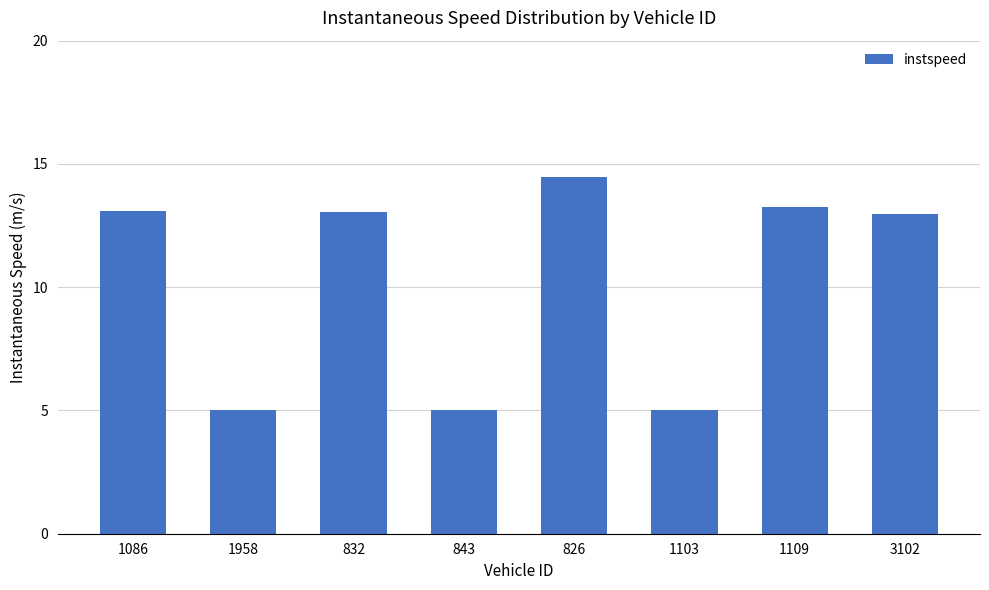

The value at 1958 is 2.6. True or false?

False